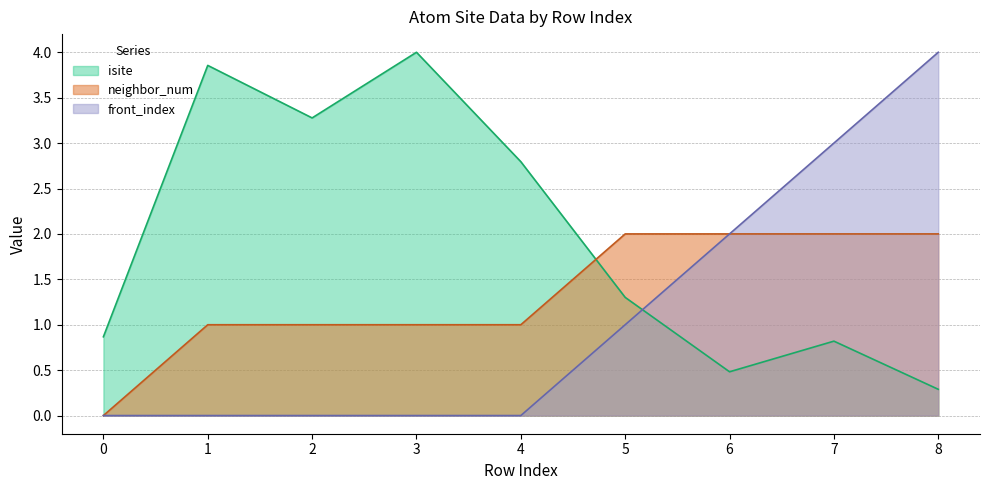

At which category does isite reach its first local valley?

2